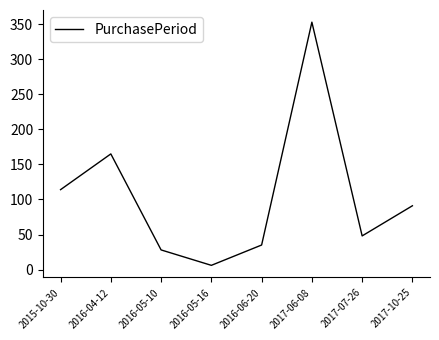

Is this an area chart (filled region under the line)?

No